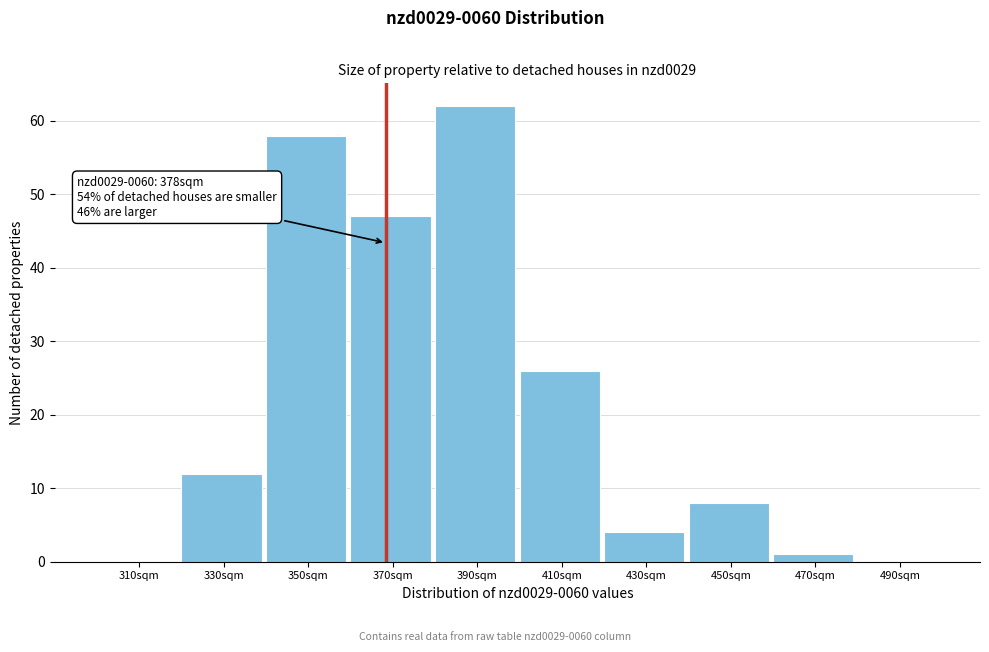

Reading right to left, what are all the values shown in this chart?

490sqm=0	470sqm=1	450sqm=8	430sqm=4	410sqm=26	390sqm=62	370sqm=47	350sqm=58	330sqm=12	310sqm=0